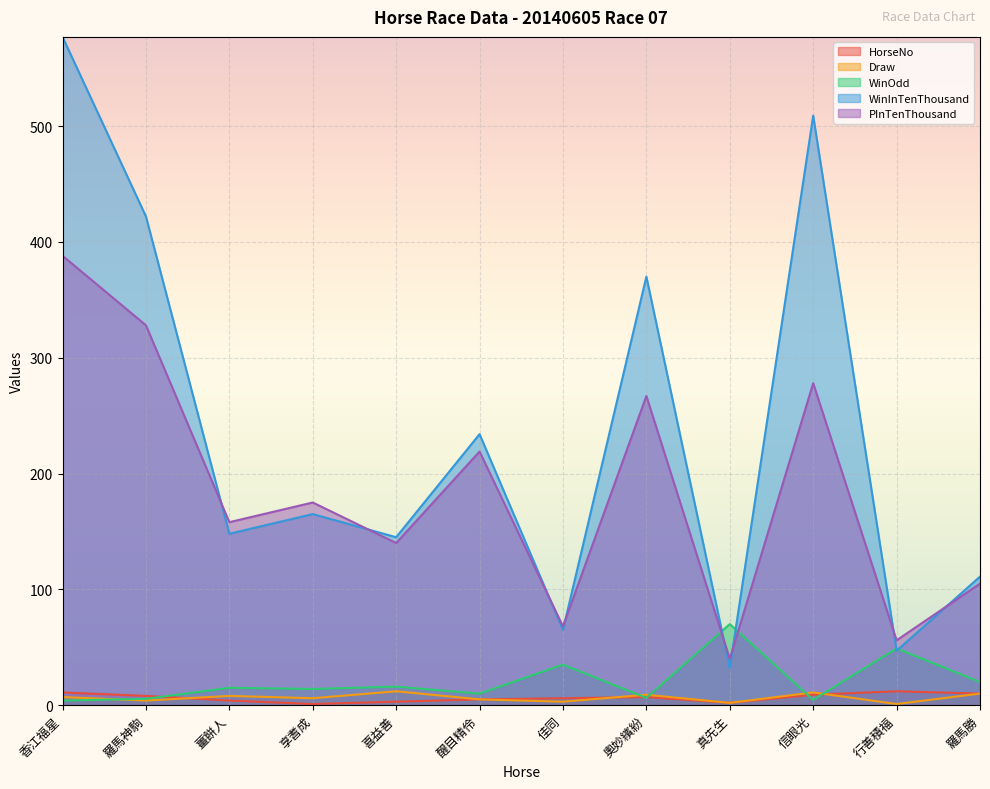

Where do WinOdd and HorseNo first cross each other?

羅馬神駒 and 薑餅人